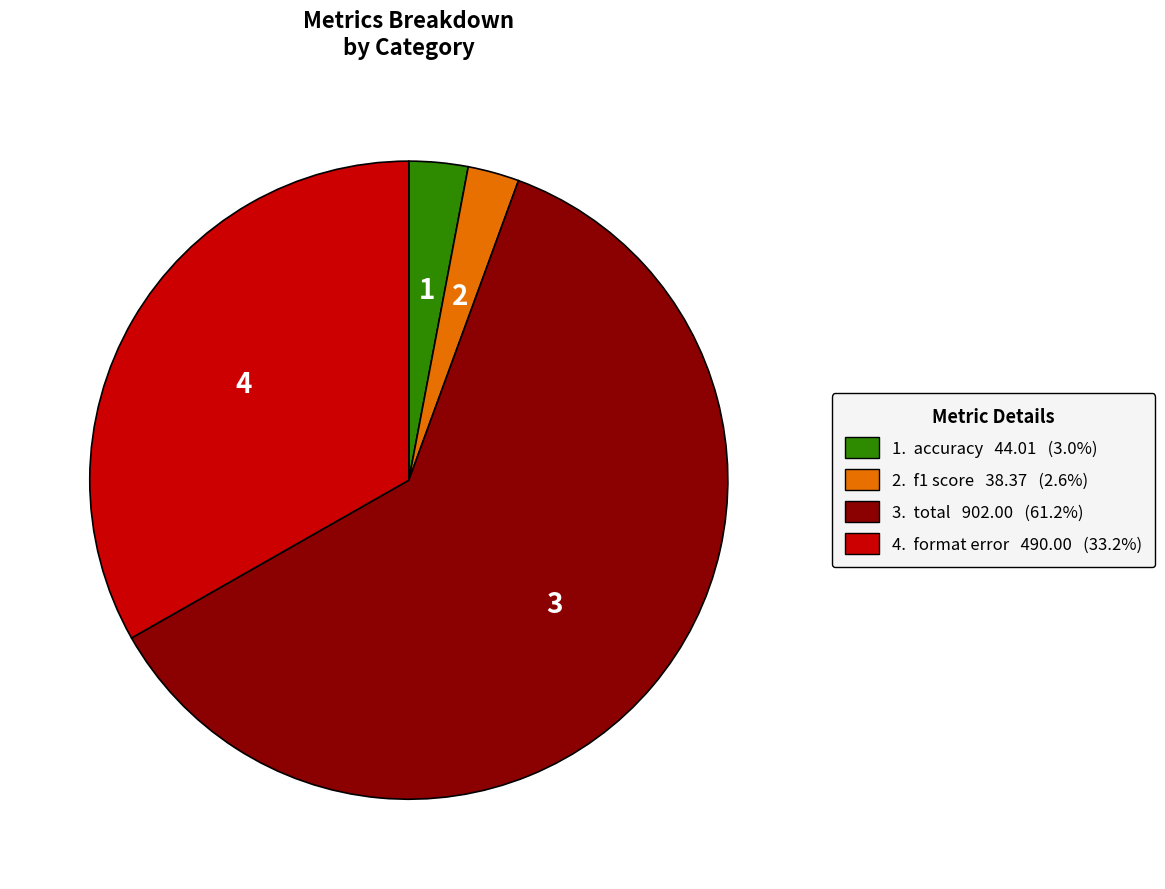

Is 3. total 902.00 (61.2%) the majority of the pie?

Yes